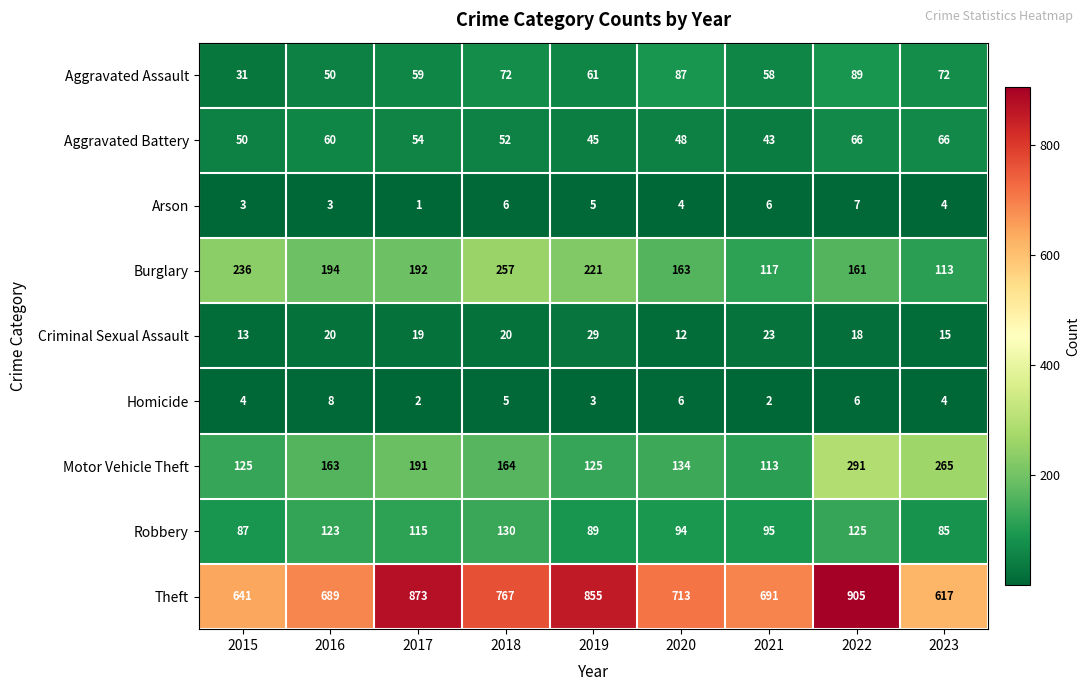

The Burglary series shows 79 at 2017. True or false?

False